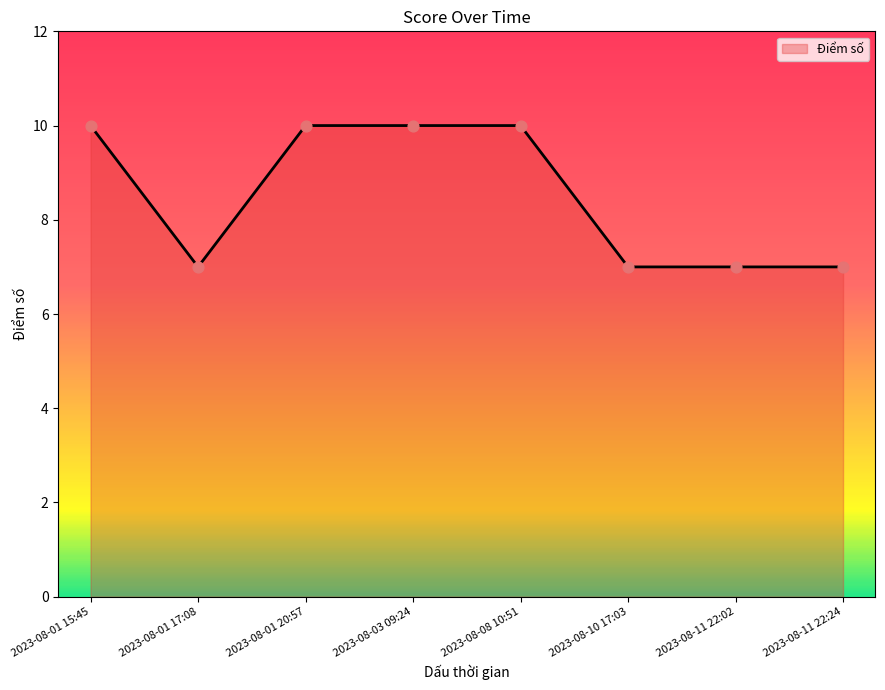

What is the ratio of the value at 2023-08-01 17:08 to the value at 2023-08-11 22:02?

1.0